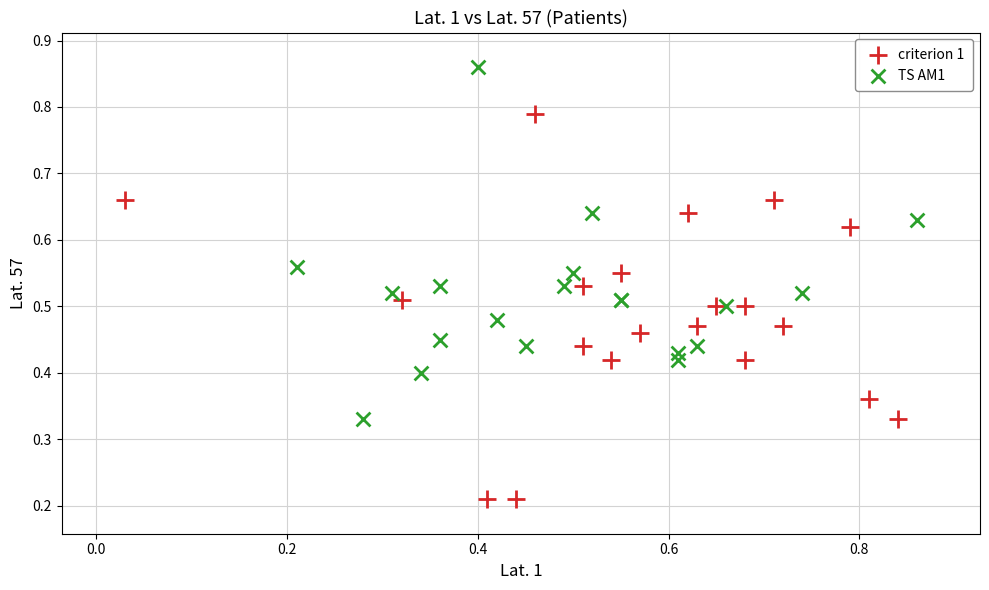

Which series reaches the maximum Y coordinate?

TS AM1